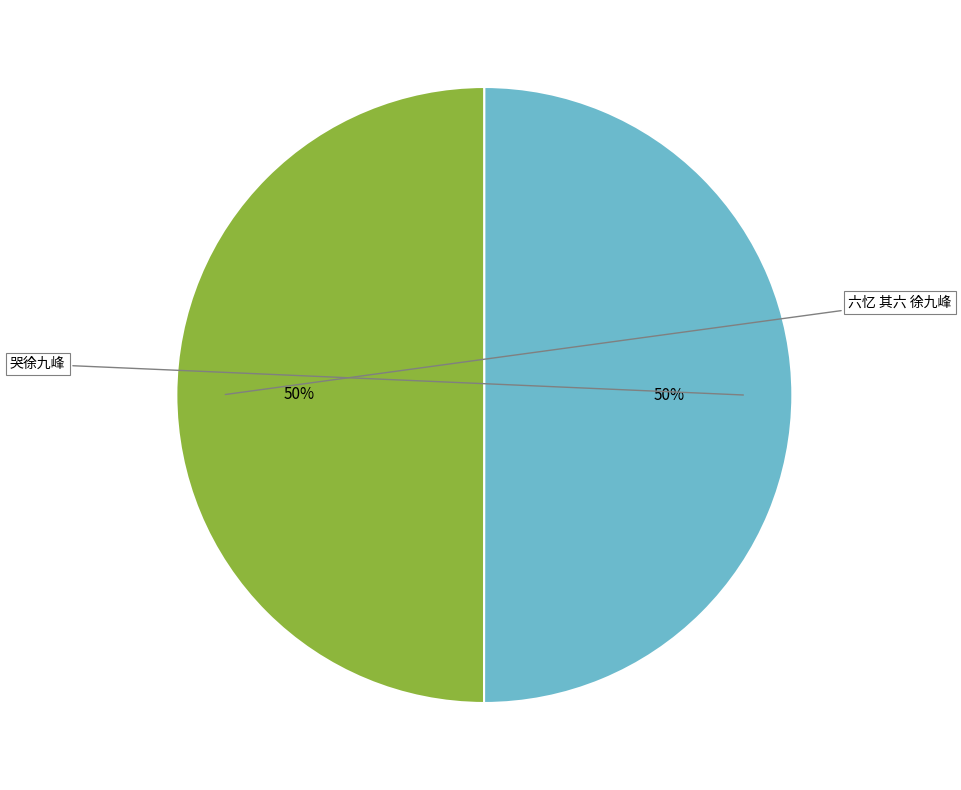

To the nearest percent, what percentage of the pie is 哭徐九峰?

50%